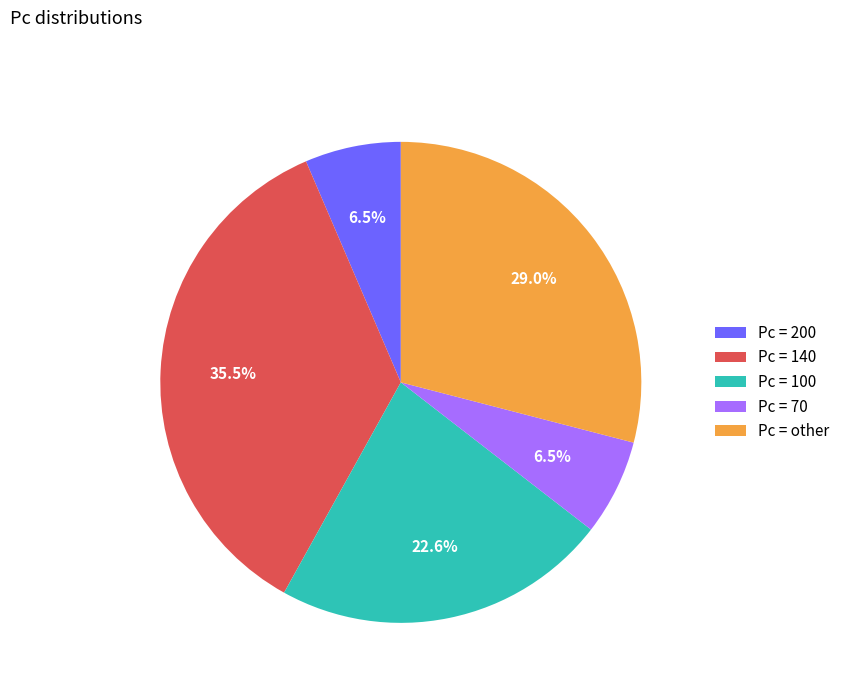

Is Pc = 100 the majority of the pie?

No